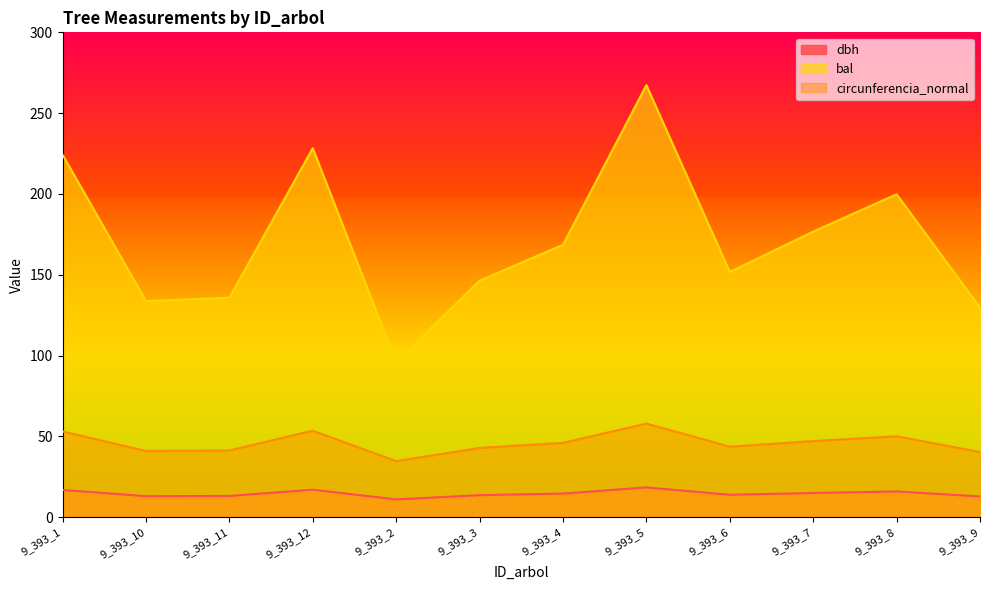

Reading left to right, what are all the values shown in this chart?

dbh: 9_393_1=16.9	9_393_10=13.1	9_393_11=13.2	9_393_12=17.1	9_393_2=11.1	9_393_3=13.7	9_393_4=14.7	9_393_5=18.4	9_393_6=13.9	9_393_7=15.0	9_393_8=15.9	9_393_9=12.8
bal: 9_393_1=224.3	9_393_10=133.8	9_393_11=135.8	9_393_12=228.3	9_393_2=95.9	9_393_3=146.3	9_393_4=168.6	9_393_5=267.4	9_393_6=151.8	9_393_7=176.7	9_393_8=199.8	9_393_9=129.7
circunferencia_normal: 9_393_1=53.1	9_393_10=41.0	9_393_11=41.3	9_393_12=53.6	9_393_2=34.7	9_393_3=42.9	9_393_4=46.0	9_393_5=58.0	9_393_6=43.7	9_393_7=47.1	9_393_8=50.1	9_393_9=40.4